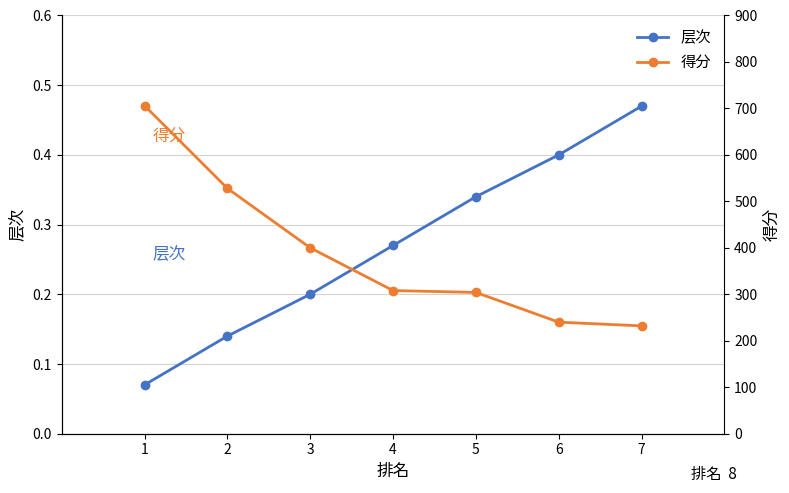

Reading right to left, list all the values displayed in this chart.

层次: 0.5	0.4	0.3	0.3	0.2	0.1	0.1
得分: 232.0	240.0	304.0	308.0	400.0	528.0	706.0